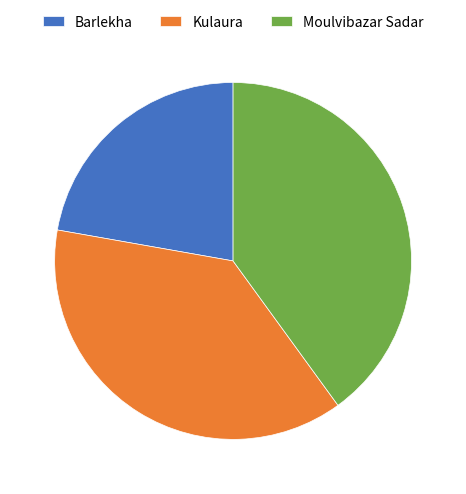

Combined, do Barlekha and Moulvibazar Sadar account for over 50%?

Yes